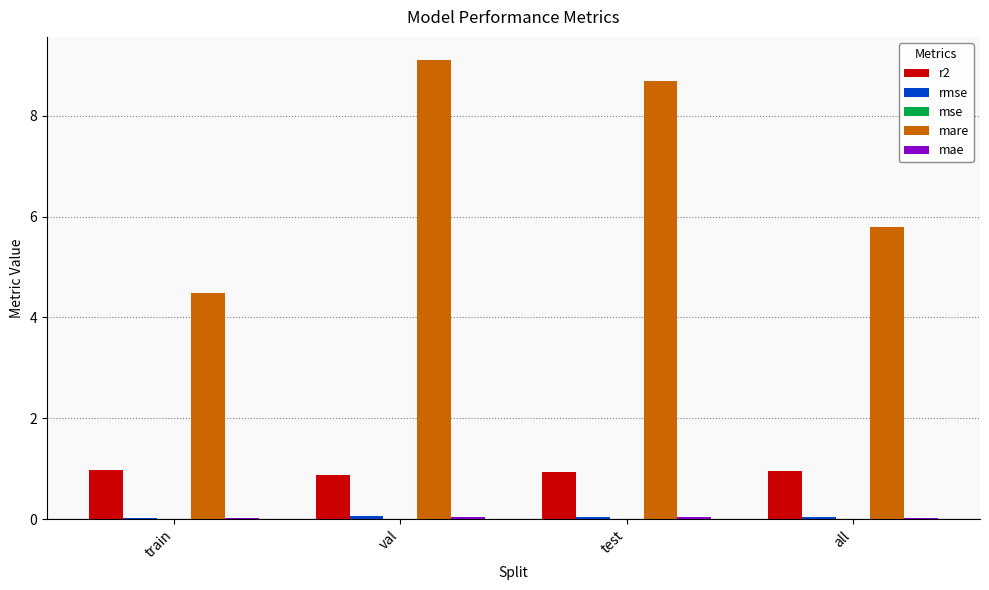

Which series has the largest total across all categories?

mare